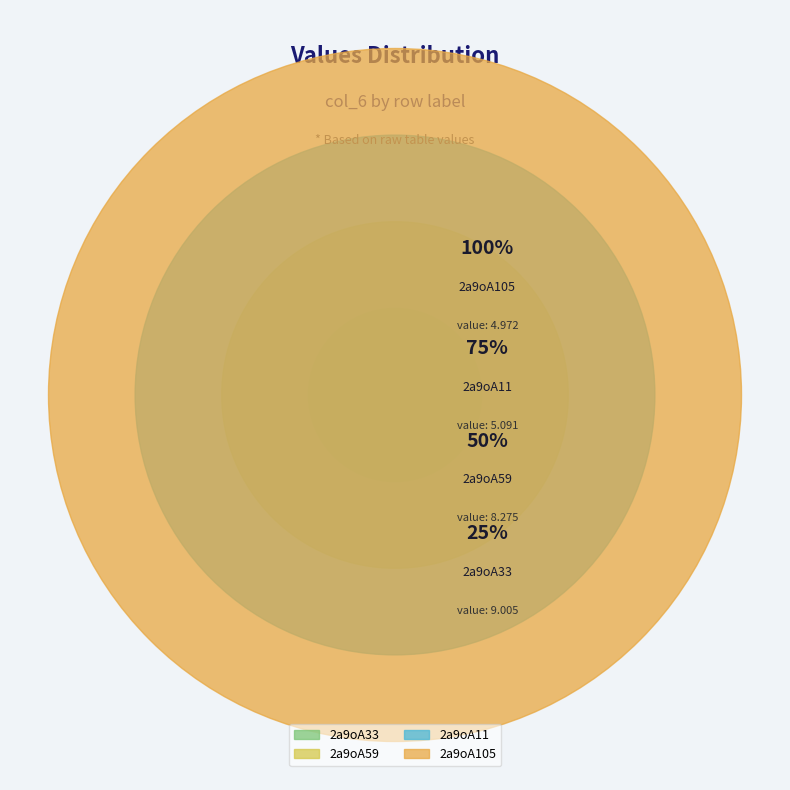

Is it true that 2a9oA33 is 20% of the pie?

False